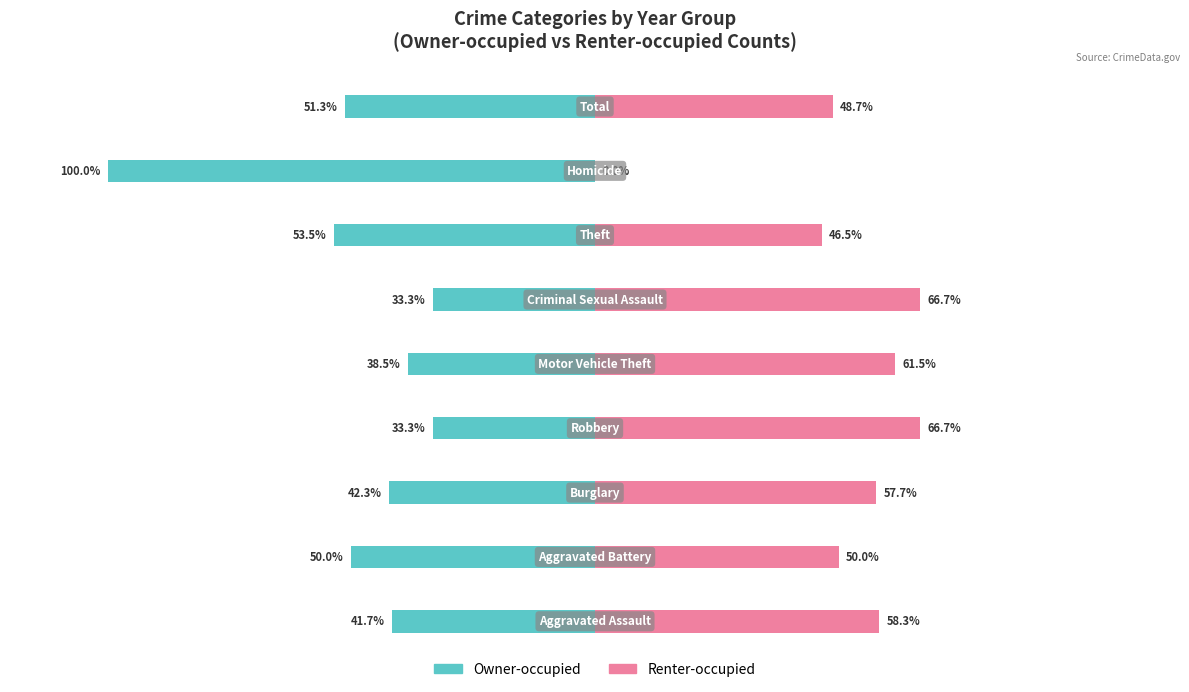

Between 2 and 6, which series saw the biggest shift?

Owner-occupied